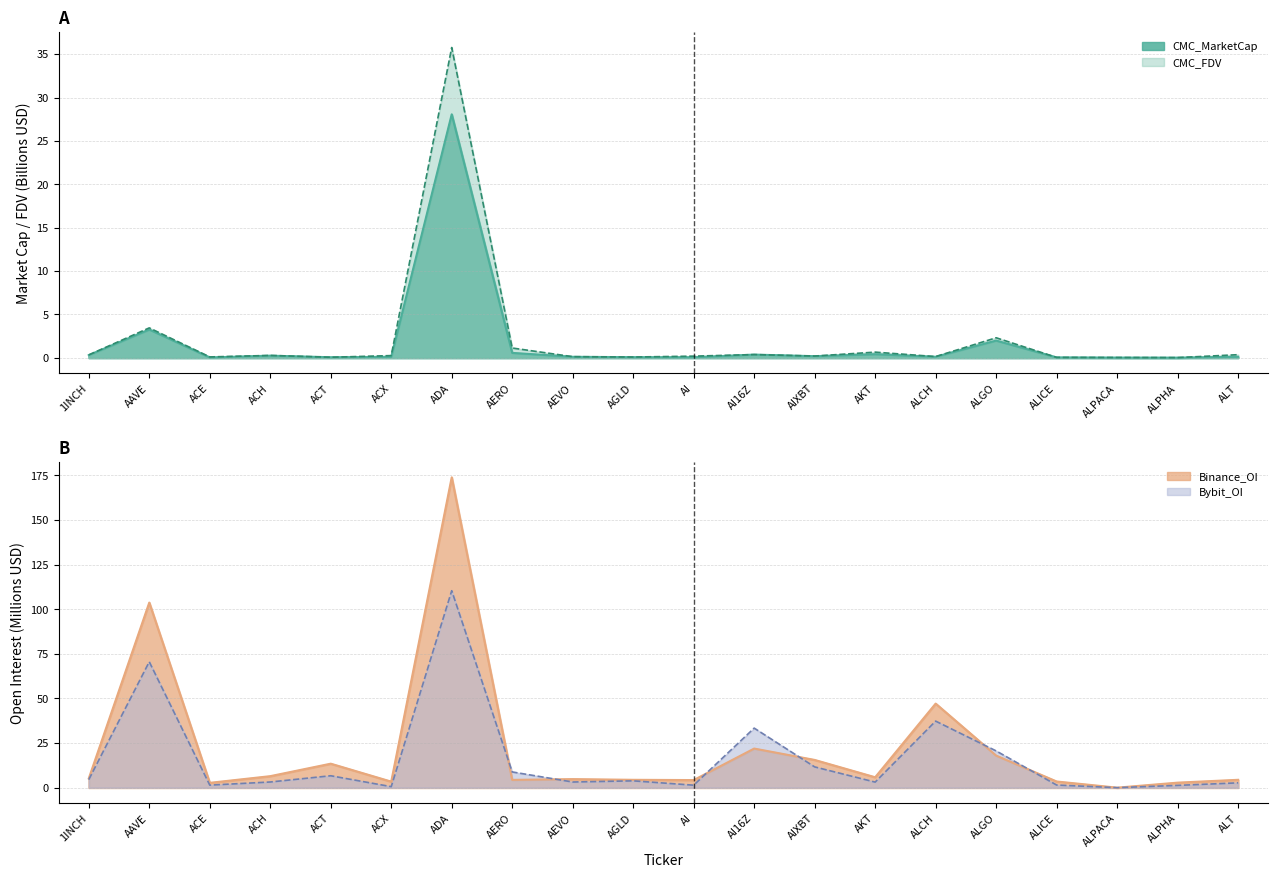

How many times do Bybit_OI and CMC_FDV cross each other?

2